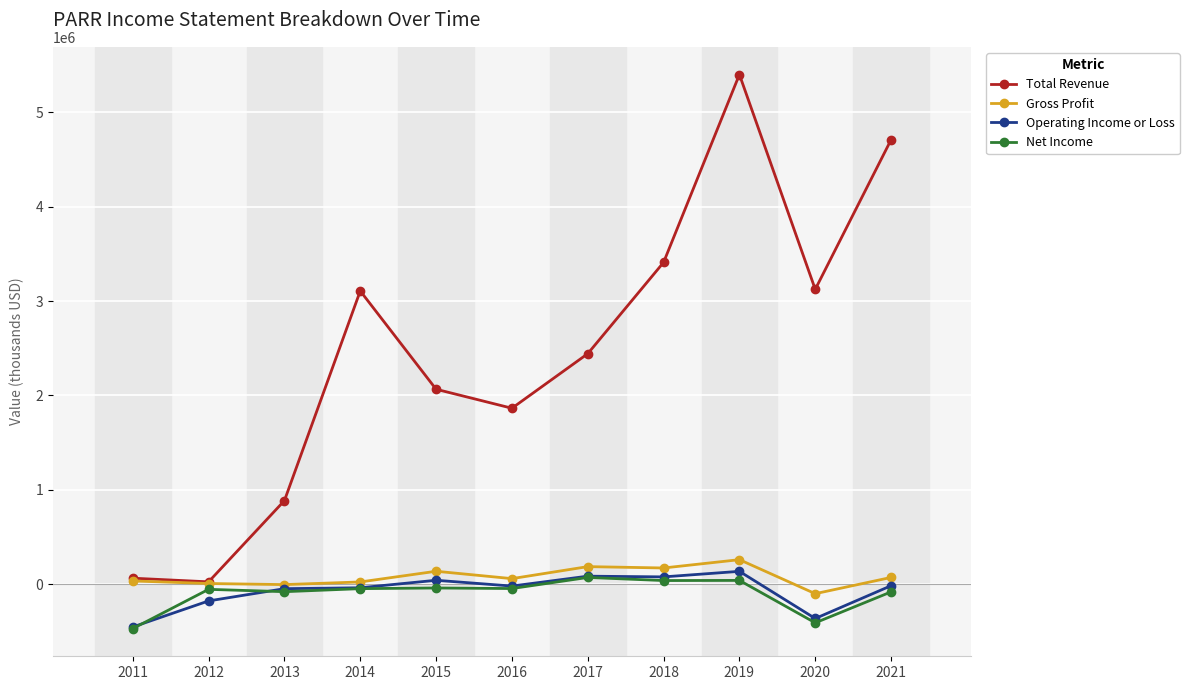

What is the minimum value for Operating Income or Loss?

-453200